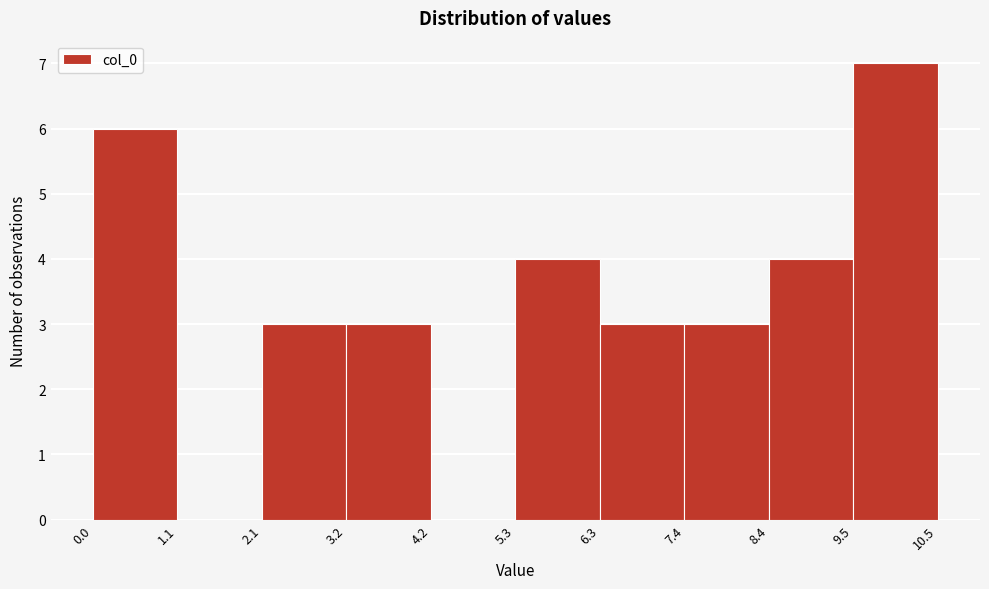

Reading left to right, transcribe this chart: for each bar, give the range it covers on the x-axis and its height. The values are not printed on the chart, so give them approximately, as read against the axis.

0.0 to 1.1: 6
1.1 to 2.1: 0
2.1 to 3.2: 3
3.2 to 4.2: 3
4.2 to 5.3: 0
5.3 to 6.3: 4
6.3 to 7.4: 3
7.4 to 8.4: 3
8.4 to 9.5: 4
9.5 to 10.5: 7